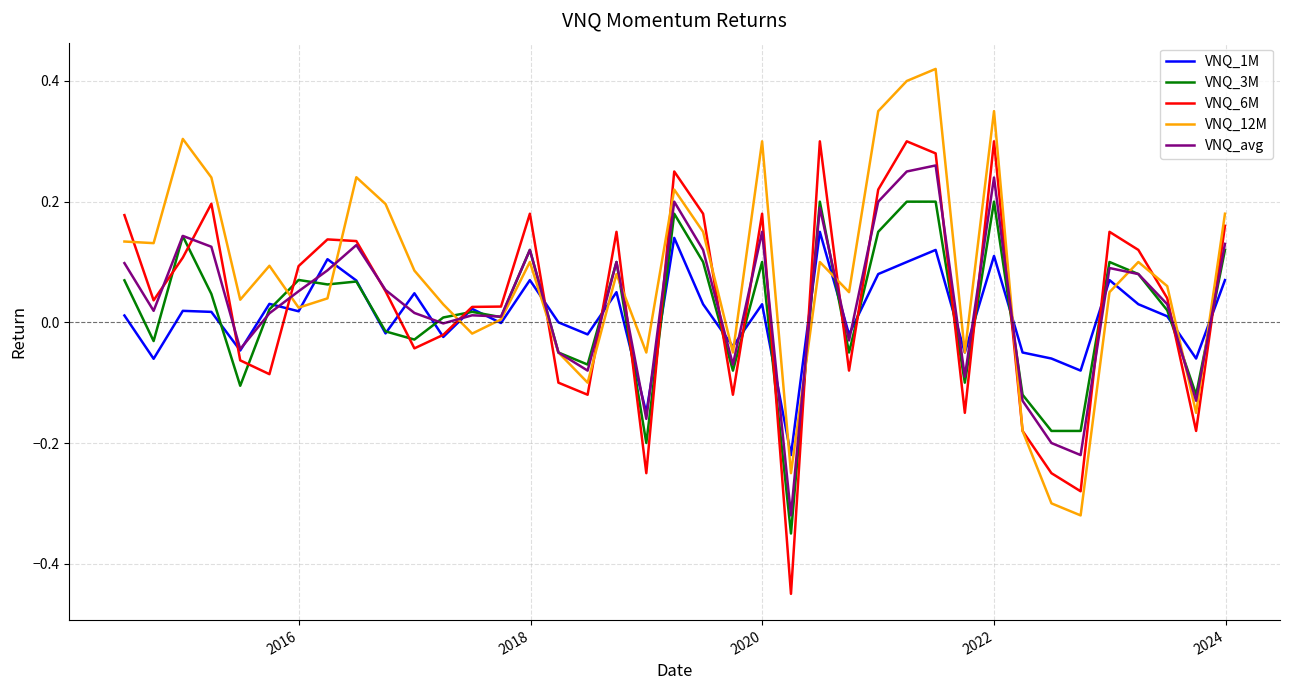

Which series has the largest total across all categories?

VNQ_12M